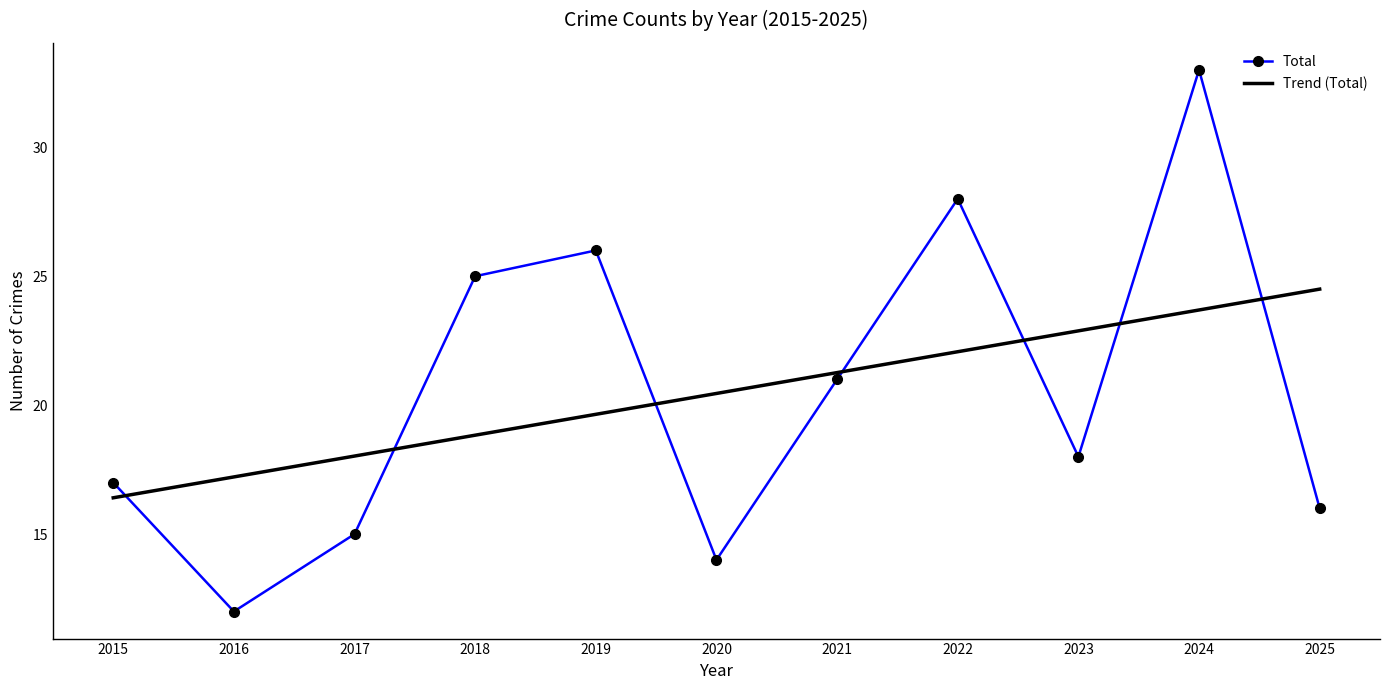

Reading left to right, what are all the values shown in this chart?

Total: 17.0	12.0	15.0	25.0	26.0	14.0	21.0	28.0	18.0	33.0	16.0
Trend (Total): 16.4	17.2	18.0	18.8	19.6	20.5	21.3	22.1	22.9	23.7	24.5